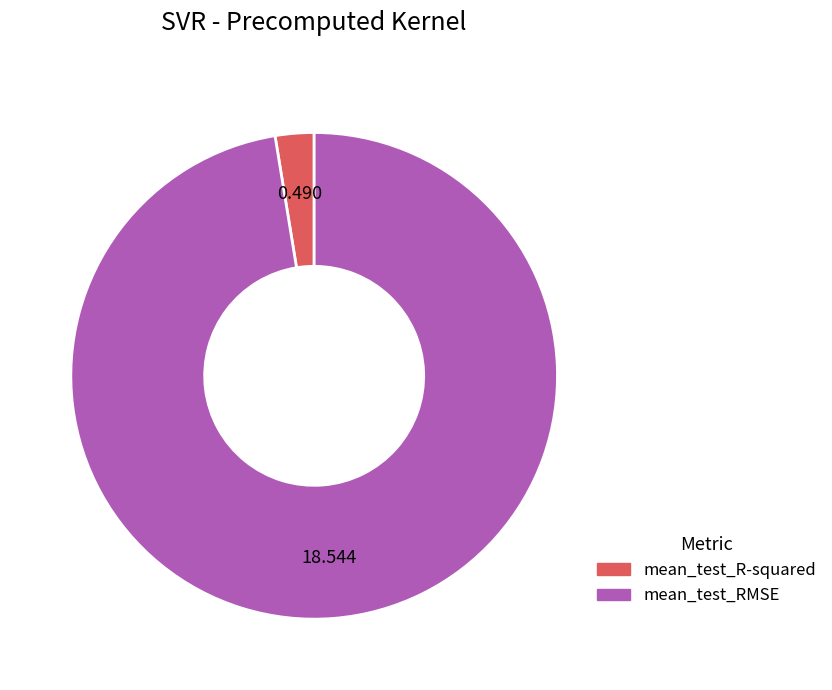

Does mean_test_R-squared account for over 50% of the chart?

No